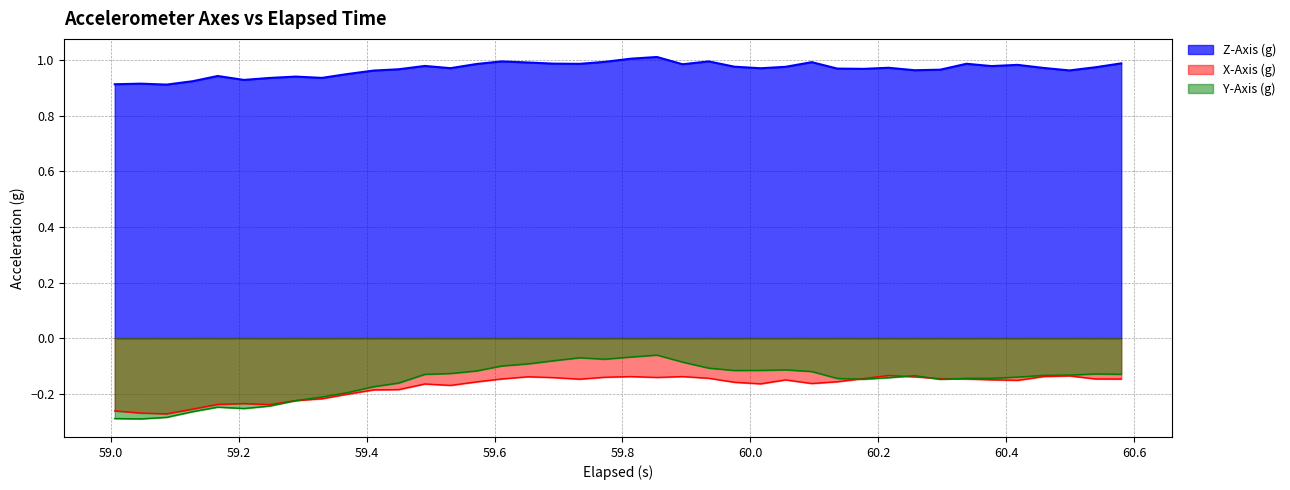

How many lines are shown in the chart?

3